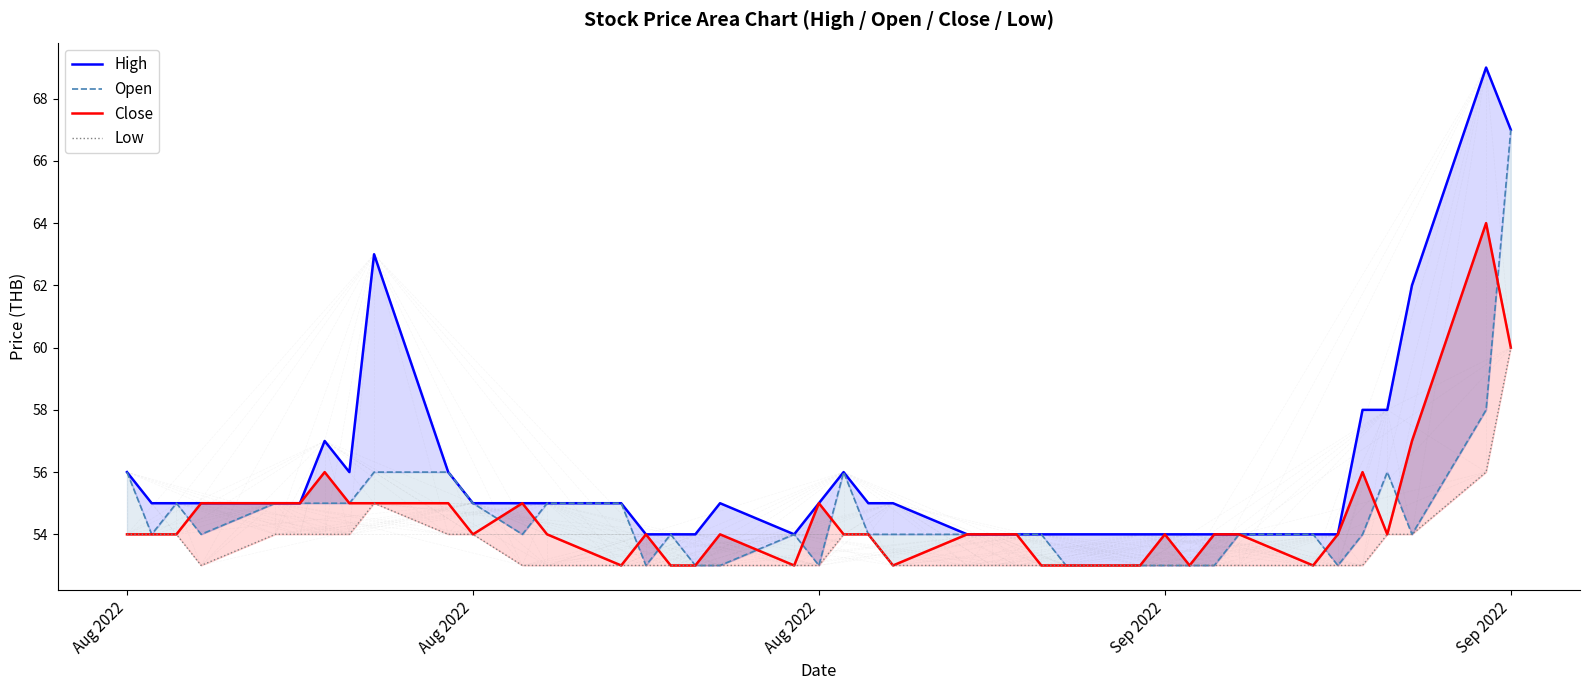

Which series has the largest range (max minus min)?

High